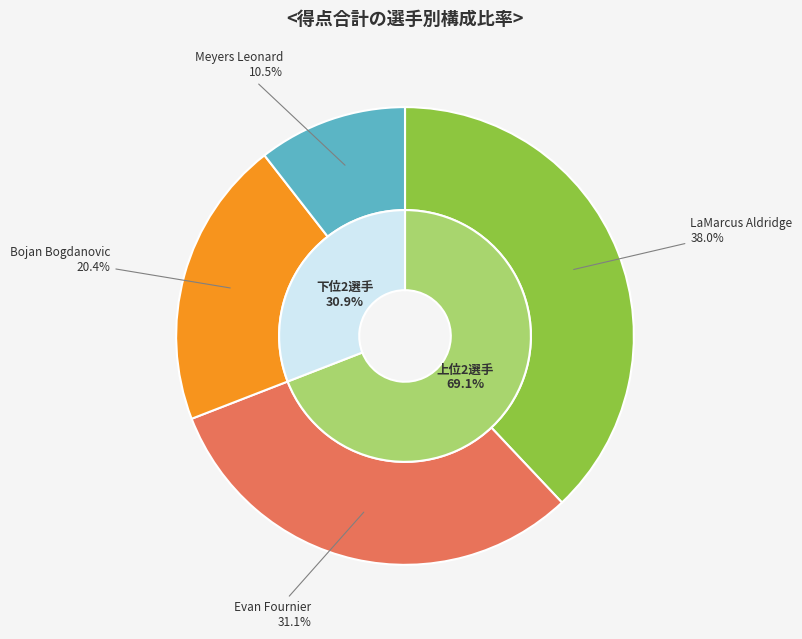

Is Bojan Bogdanovic the majority of the pie?

No